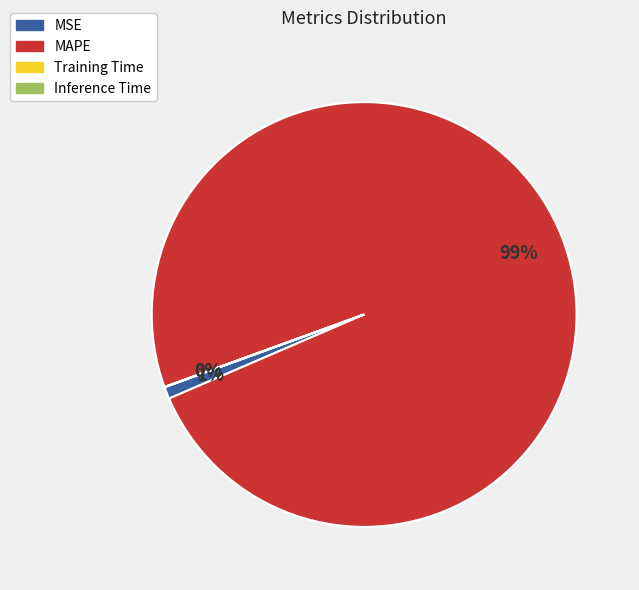

Which slice represents more than half of the pie?

MAPE